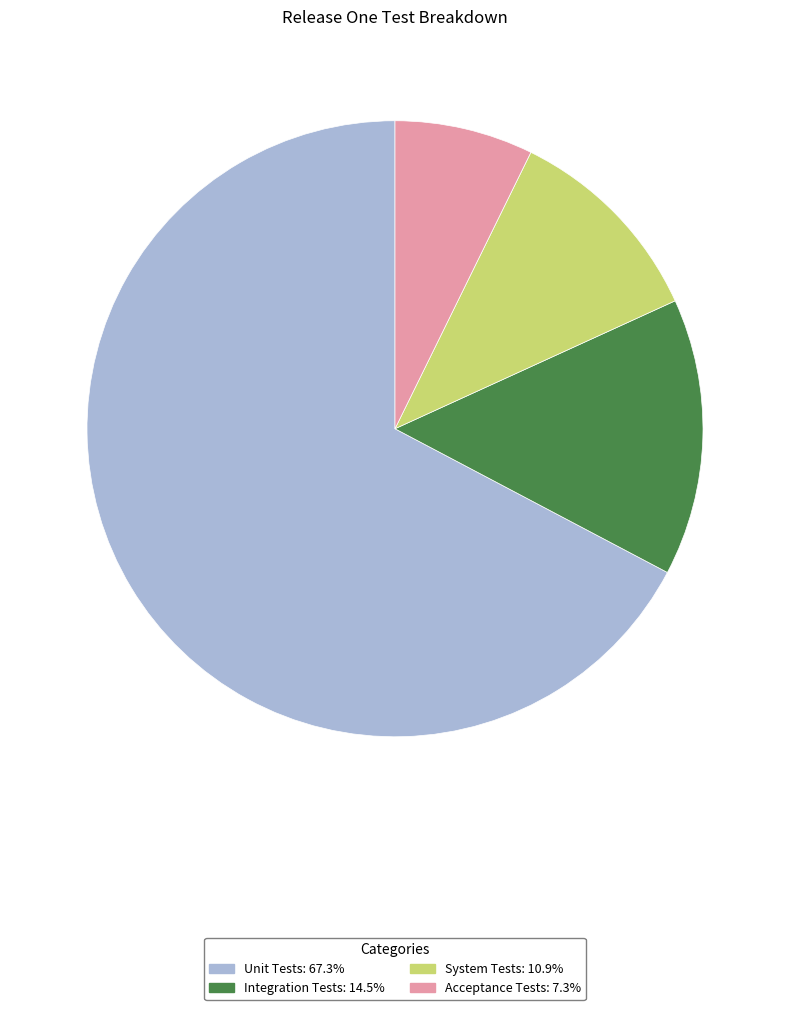

What is the largest slice in the pie chart?

Unit Tests